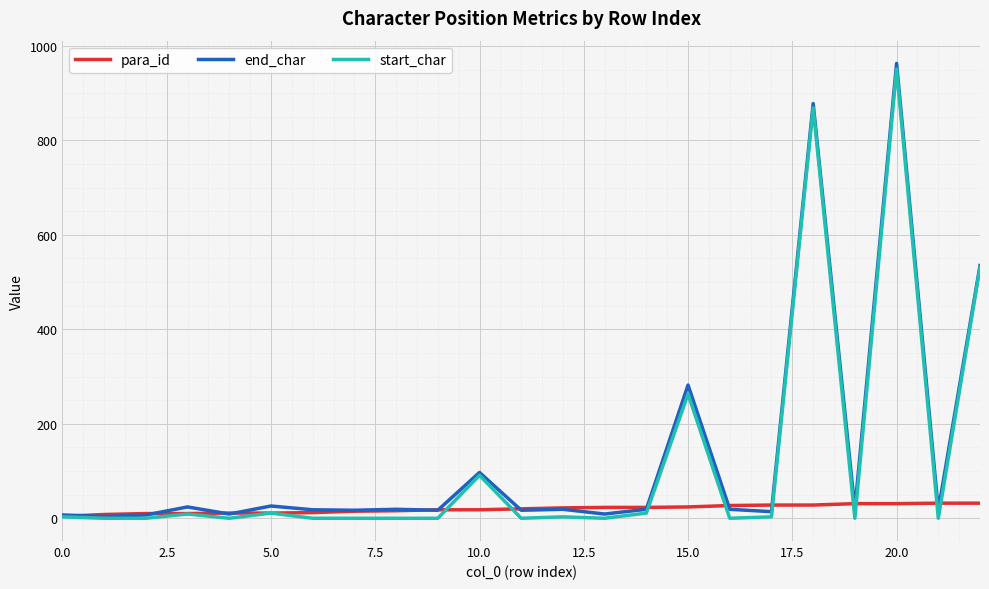

What is the maximum value for end_char?

963